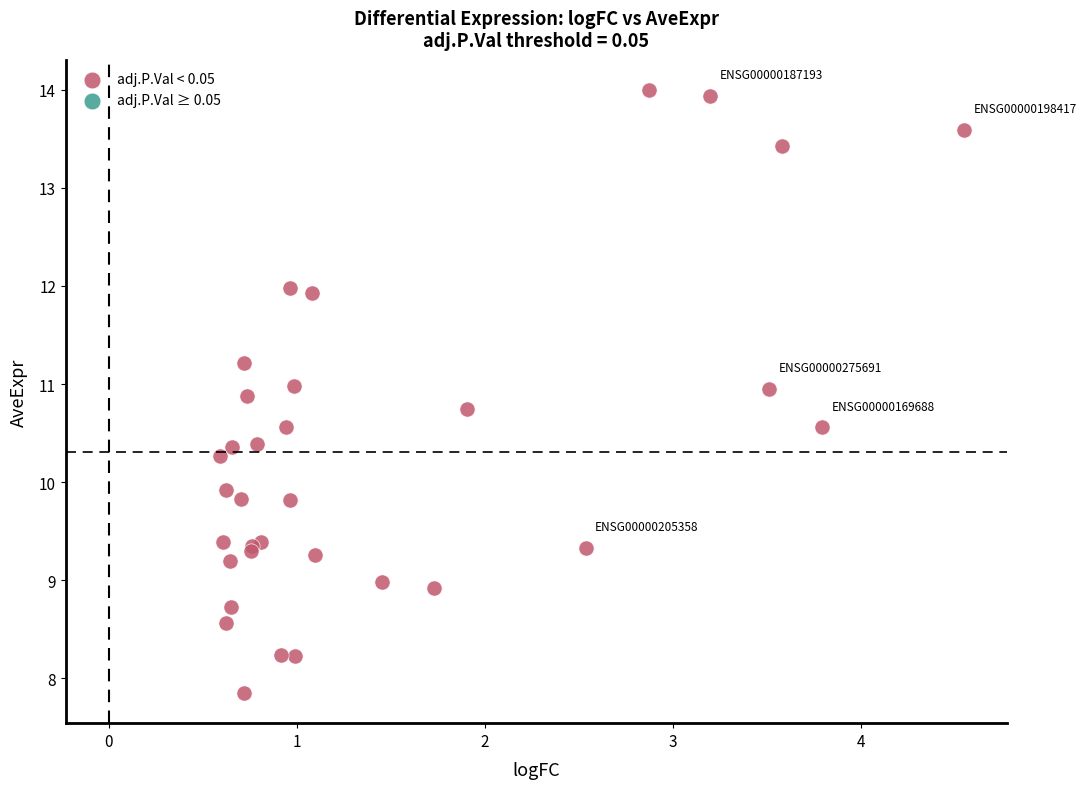

What Y value in the scatter plot is closest to 10?

9.9